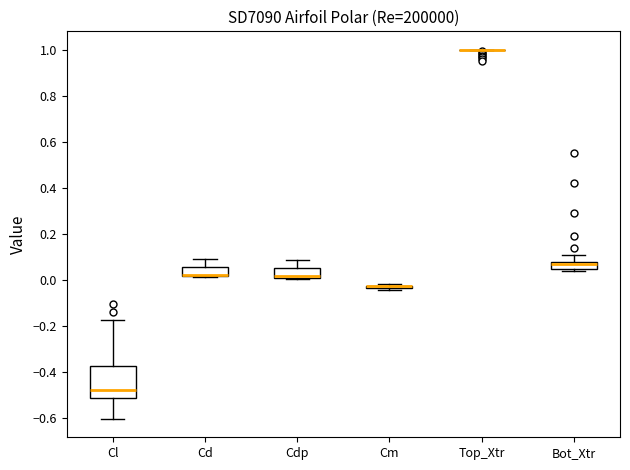

Where does the median line of the box for Bot_Xtr sit on the y-axis? The values are not printed on the chart, so give them approximately, as read against the axis.

0.06